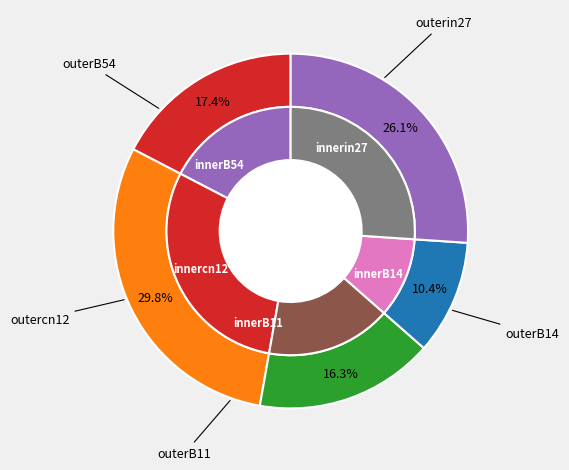

Is it true that in27 is 28% of the pie?

False